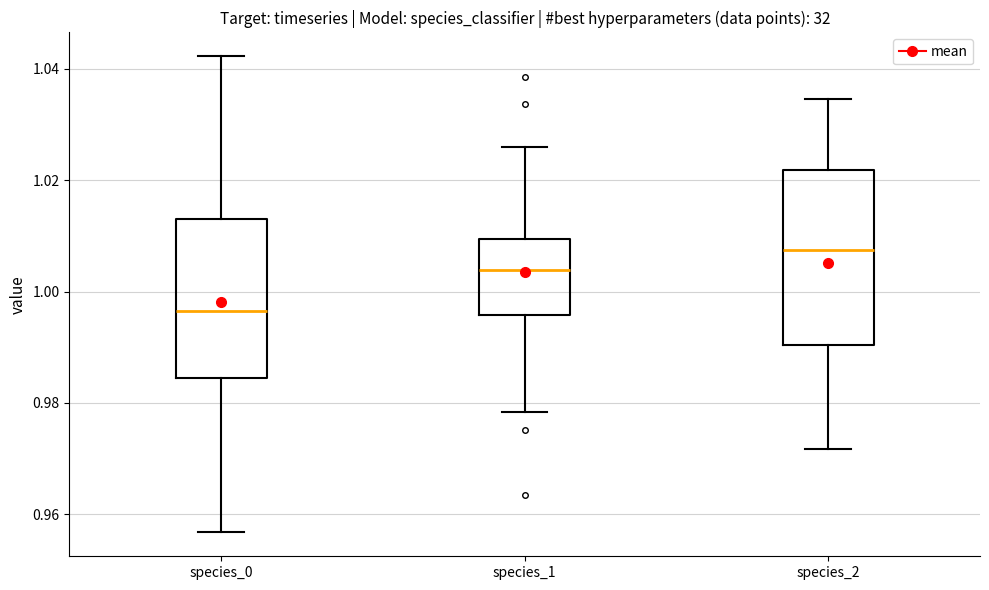

Where is the lower edge of the box for species_1 on the y-axis? The values are not printed on the chart, so give them approximately, as read against the axis.

0.996